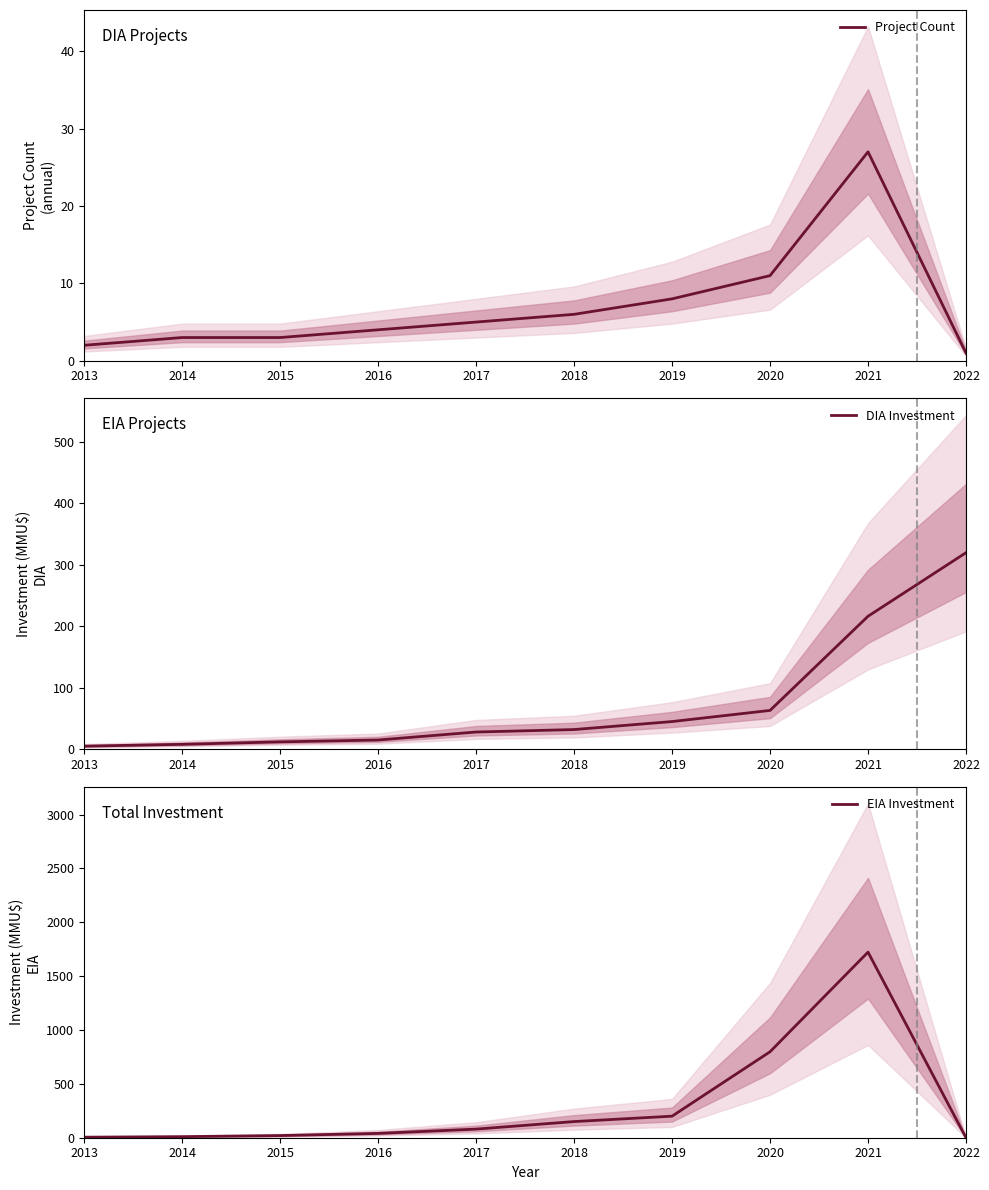

Which series has the largest total across all categories?

EIA Investment